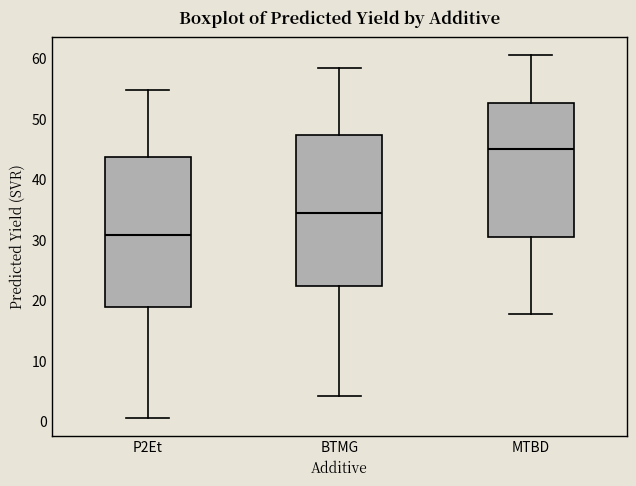

Where is the upper edge of the box for MTBD on the y-axis? The values are not printed on the chart, so give them approximately, as read against the axis.

53